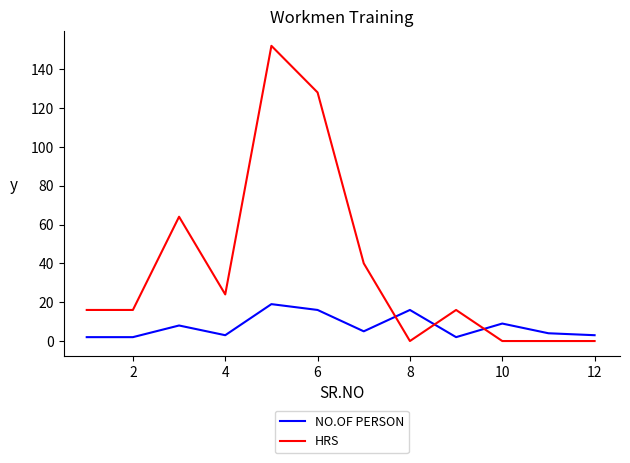

What is the difference between the maximum and minimum values in the NO.OF PERSON series?

17